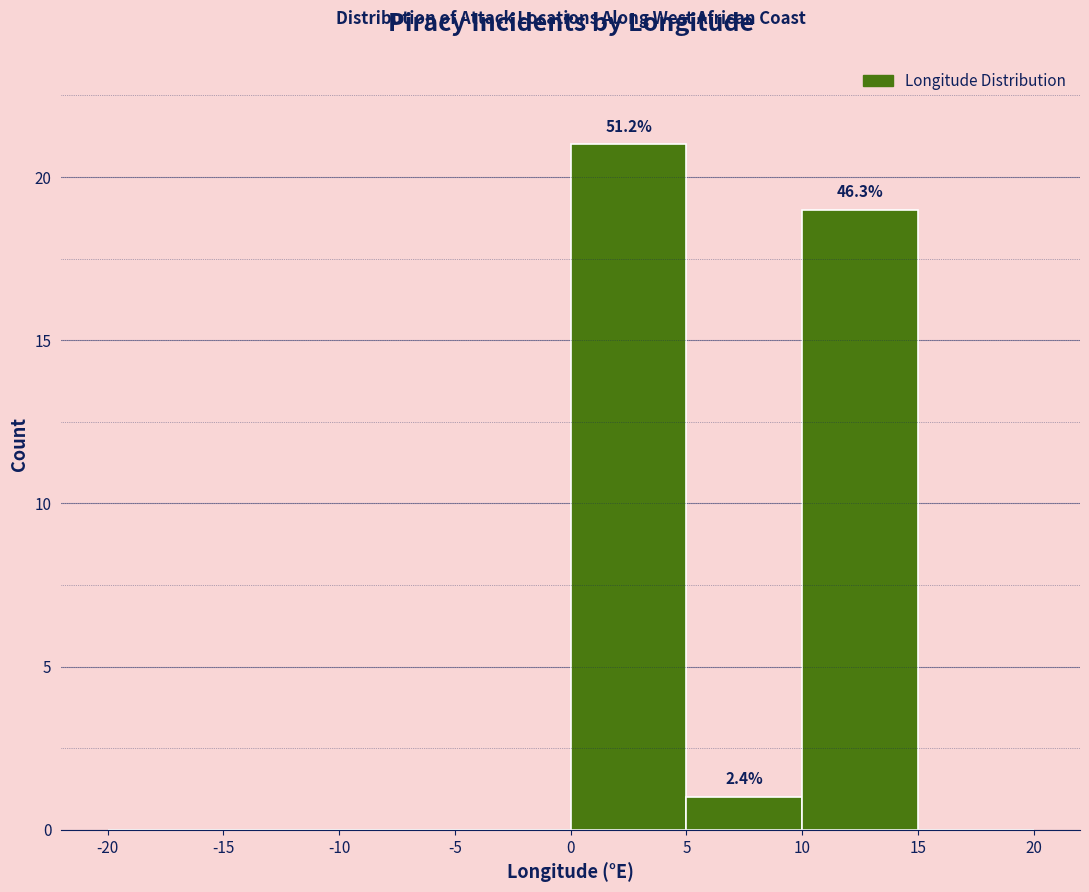

Which range on the x-axis has the tallest bar?

0 to 5